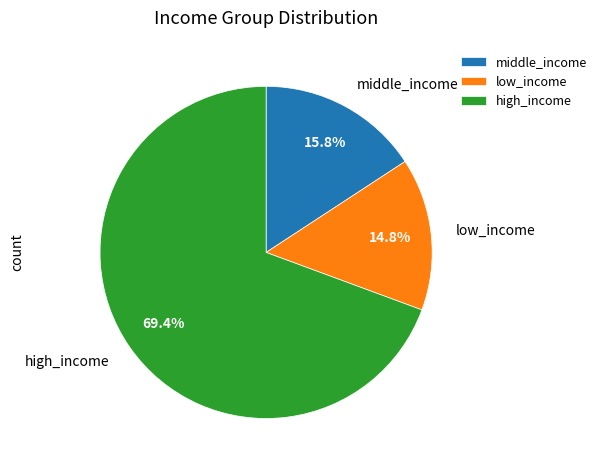

Combined, what portion of the pie is low_income and middle_income?

30.6%